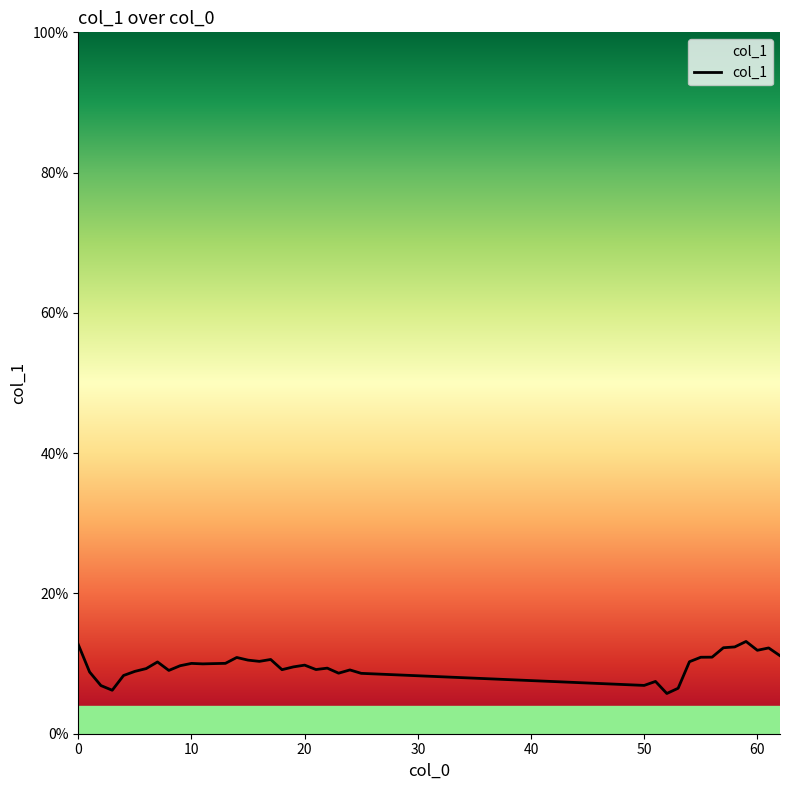

What is the smallest value displayed?

0.1